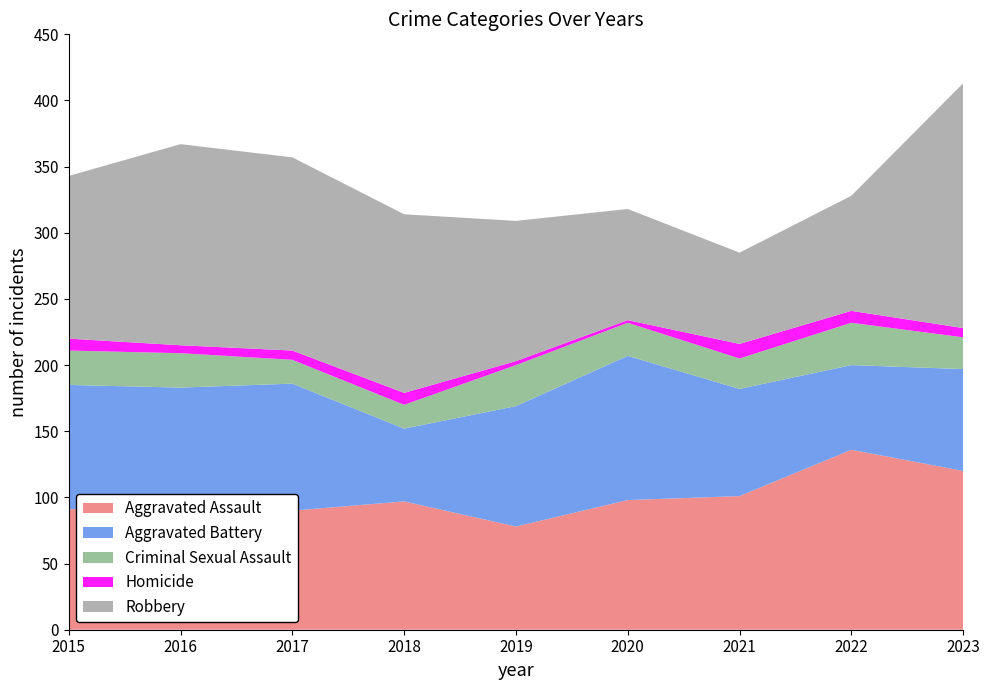

Reading left to right, transcribe all the data shown in this chart.

Aggravated Assault: 91	95	90	97	78	98	101	136	120
Aggravated Battery: 94	88	96	55	91	109	81	64	77
Criminal Sexual Assault: 26	26	18	18	31	25	23	32	24
Homicide: 9	6	7	9	3	2	11	9	7
Robbery: 123	152	146	135	106	84	69	87	185